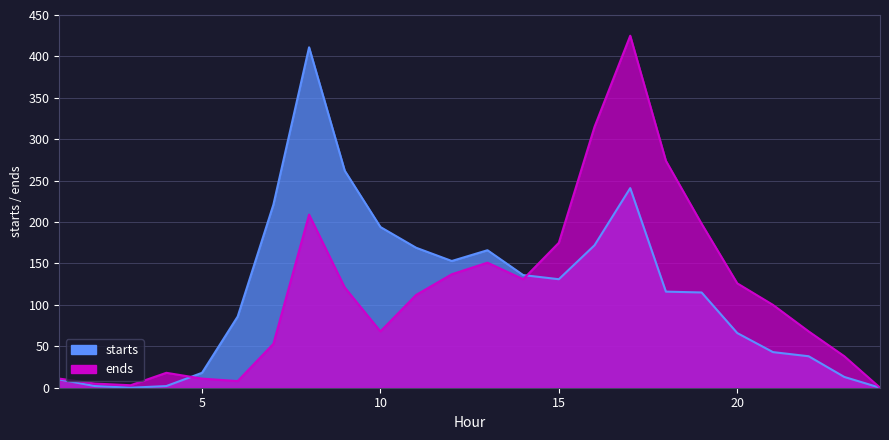

How many interior local peaks does the ends series have?

4